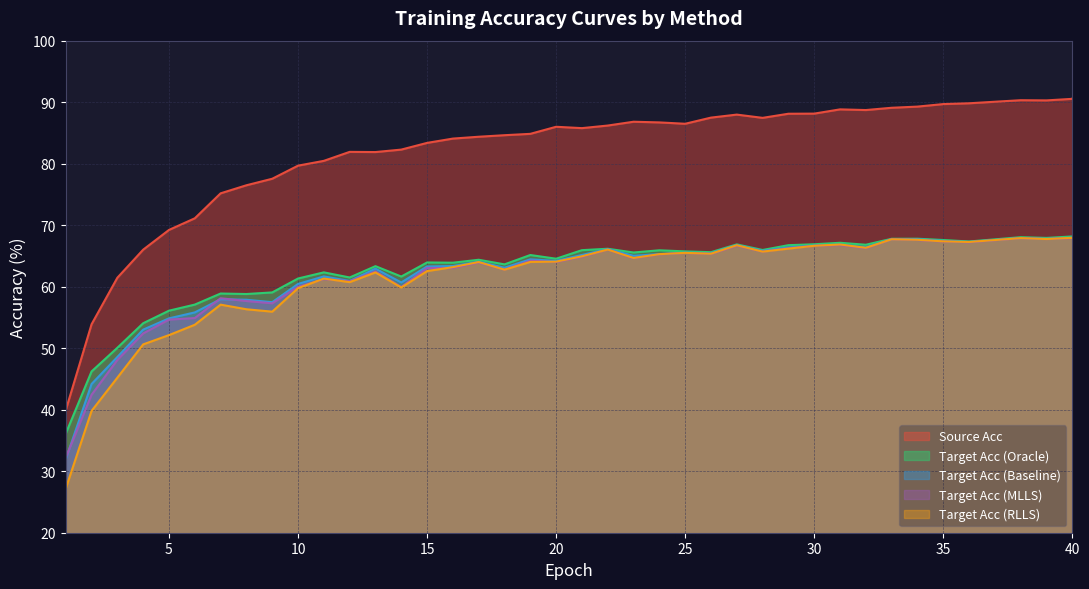

True or false: target_acc_RLLS has a value of 15.3 at 19.

False